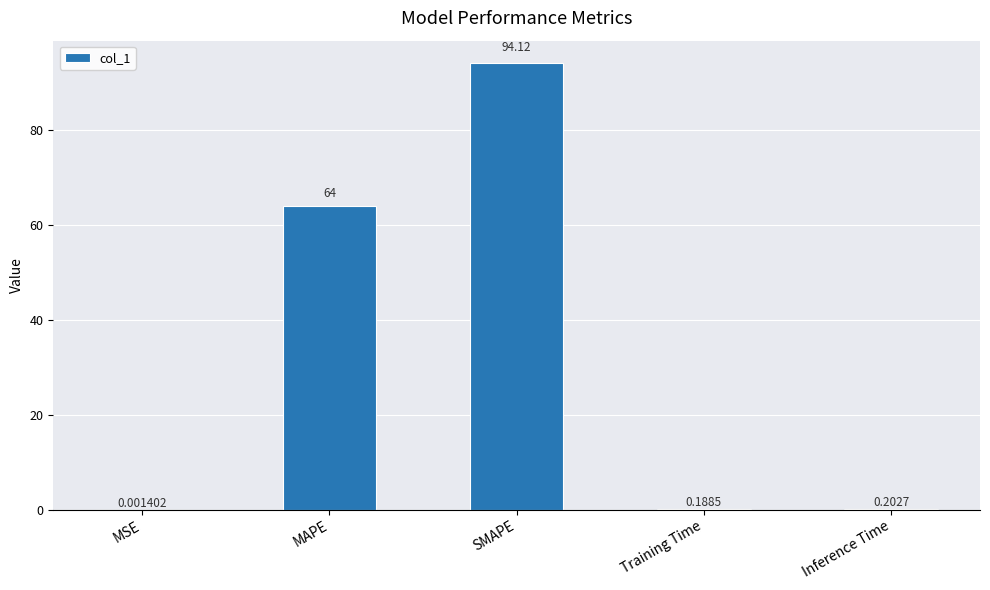

Are the bars grouped side by side (vs. stacked)?

No